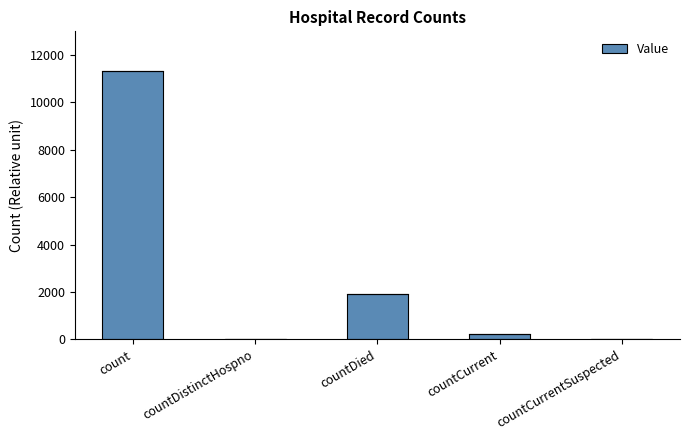

What is the ratio of the value at countDied to the value at count?

0.2